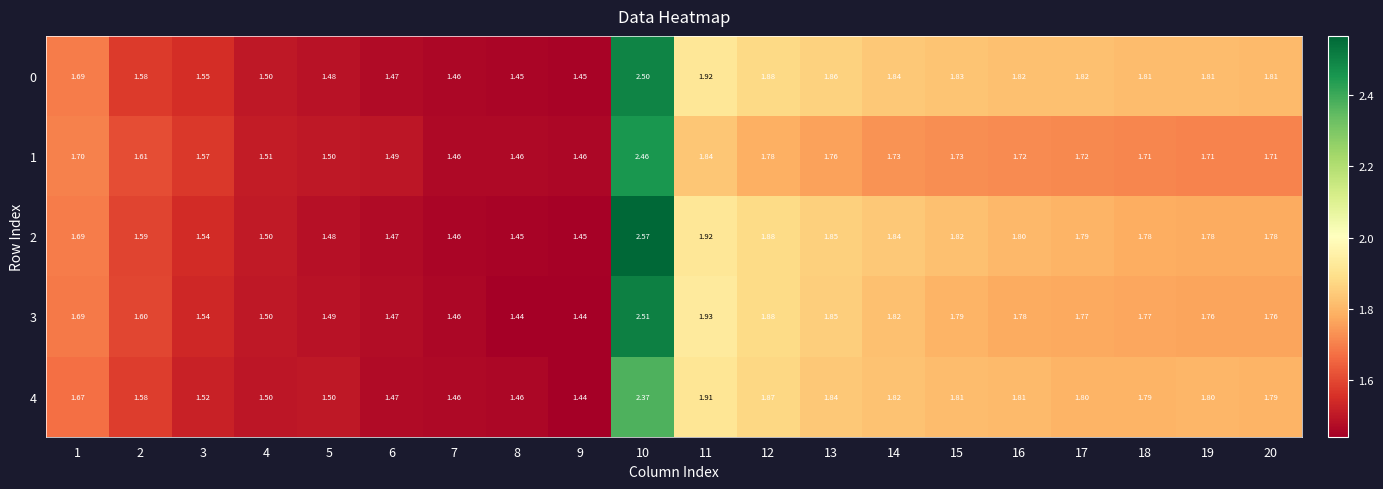

Which series has the largest total across all categories?

0